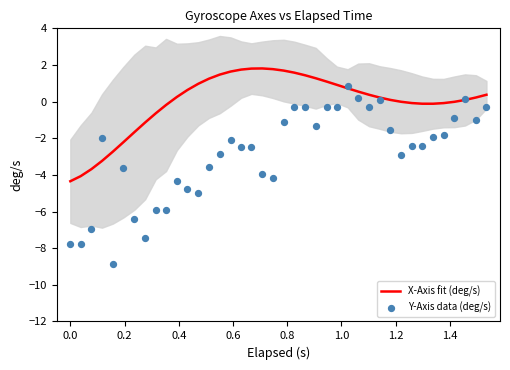

What is the highest value of the X-Axis fit (deg/s) series?

1.8